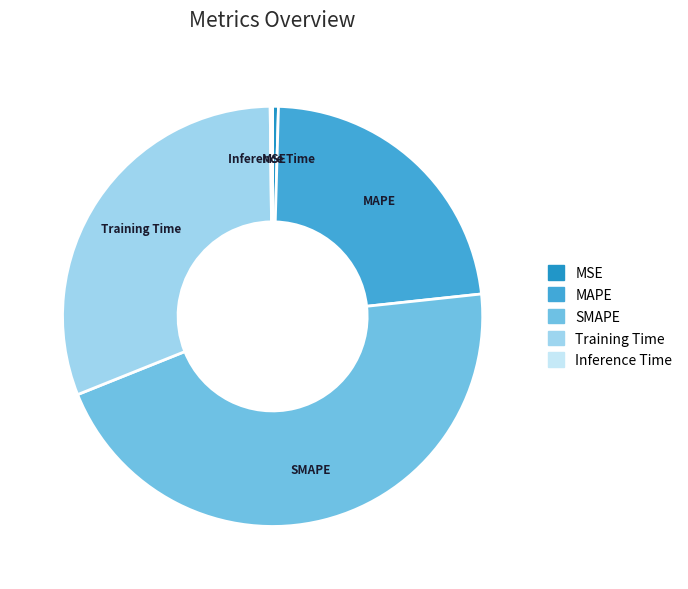

Combined, do Training Time and MAPE account for over 50%?

Yes